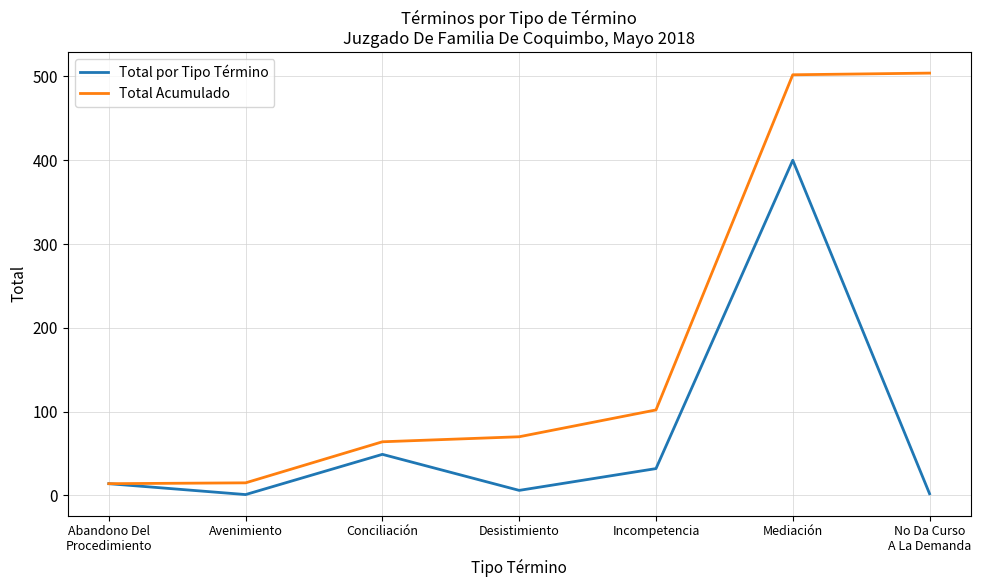

Which series has the widest spread of values?

Total Acumulado